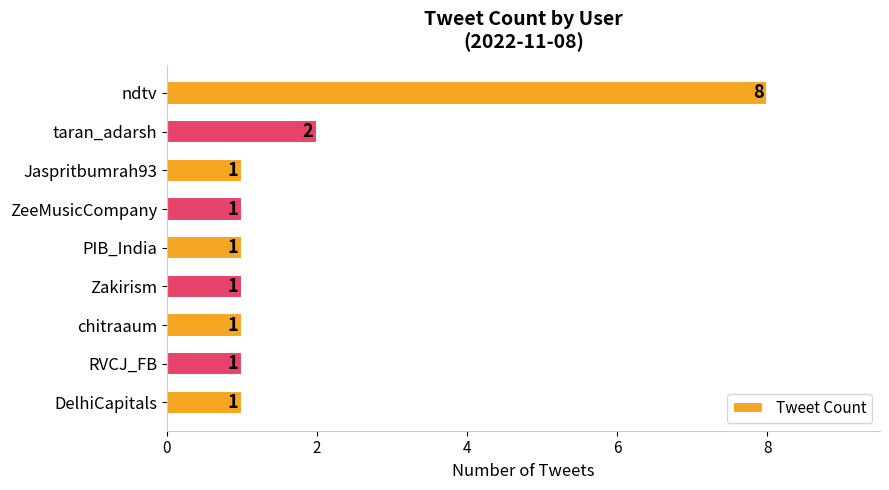

What is the maximum value shown in the chart?

8